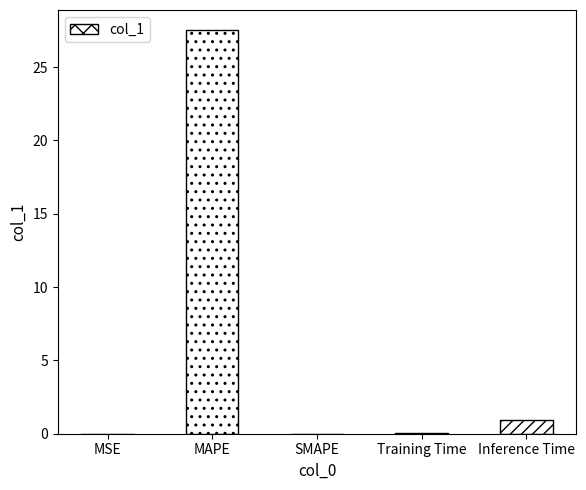

What is the change in value from SMAPE to Training Time?

+0.1